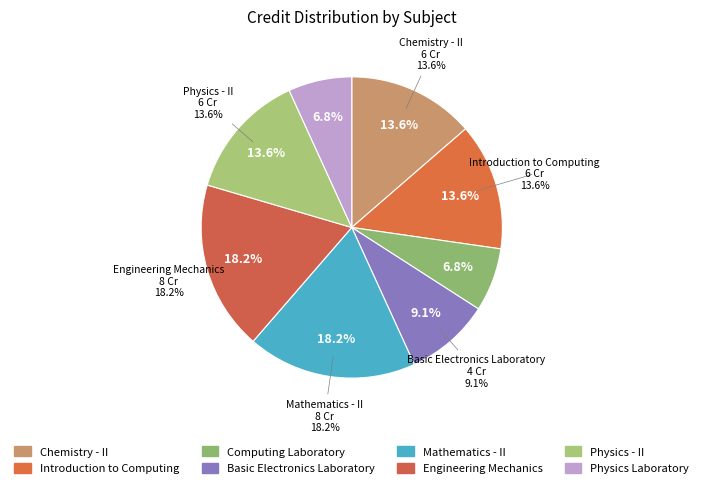

What is the ratio of the value at Basic Electronics Laboratory to the value at Mathematics - II?

0.5